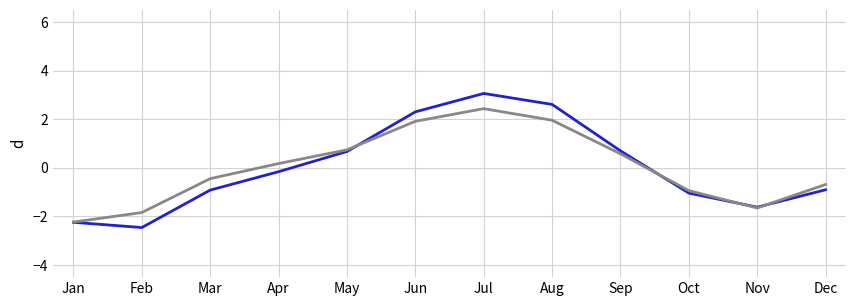

What is the smallest value displayed?

-2.5